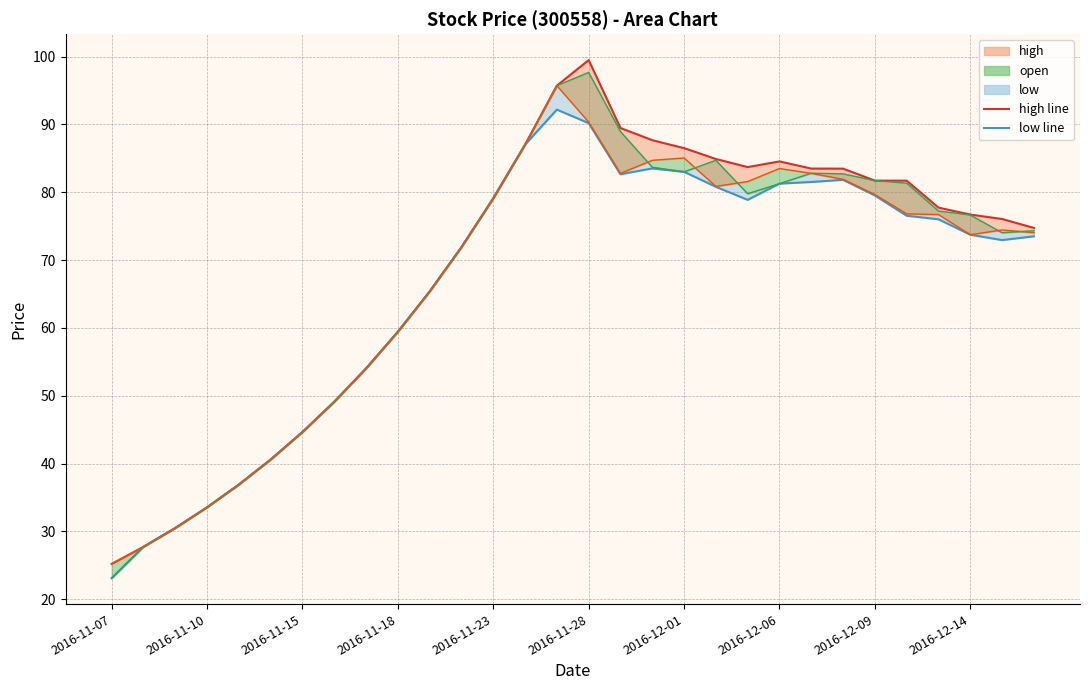

True or false: high_line and open_line intersect in this chart.

False